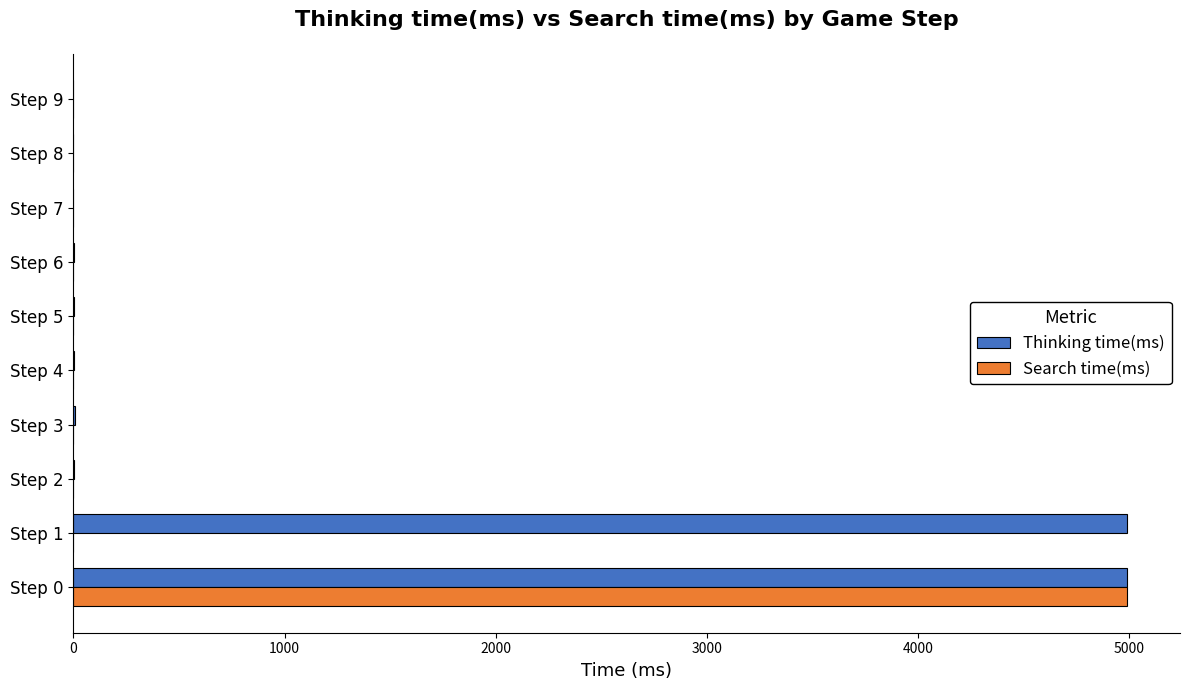

The value of Search time(ms) at Step 6 is 0. True or false?

True